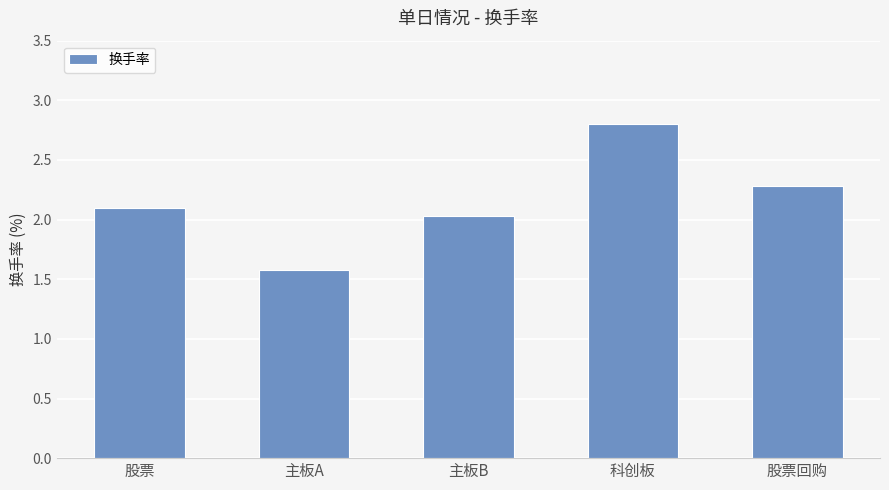

Are the bars grouped side by side (vs. stacked)?

No